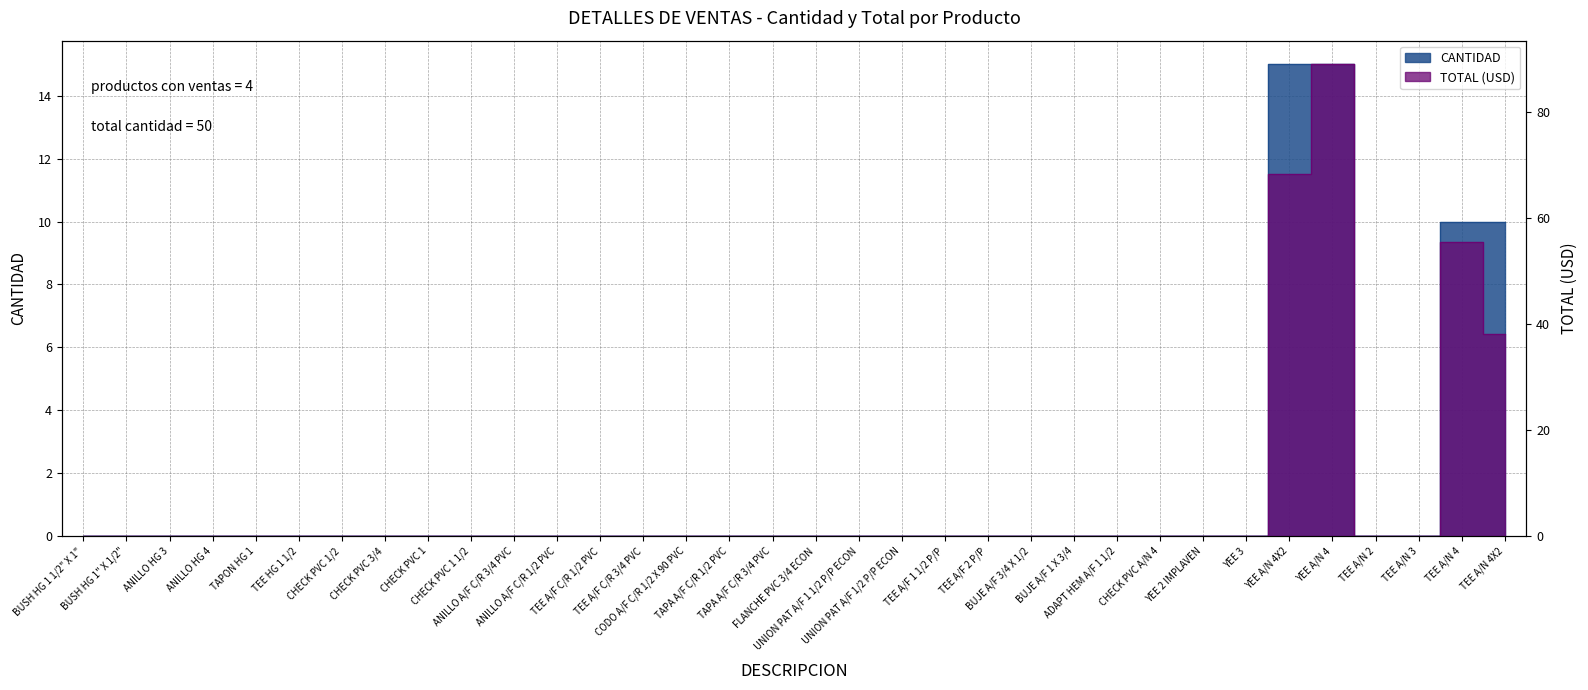

The TOTAL series shows 0.0 at TEE HG 1 1/2. True or false?

True